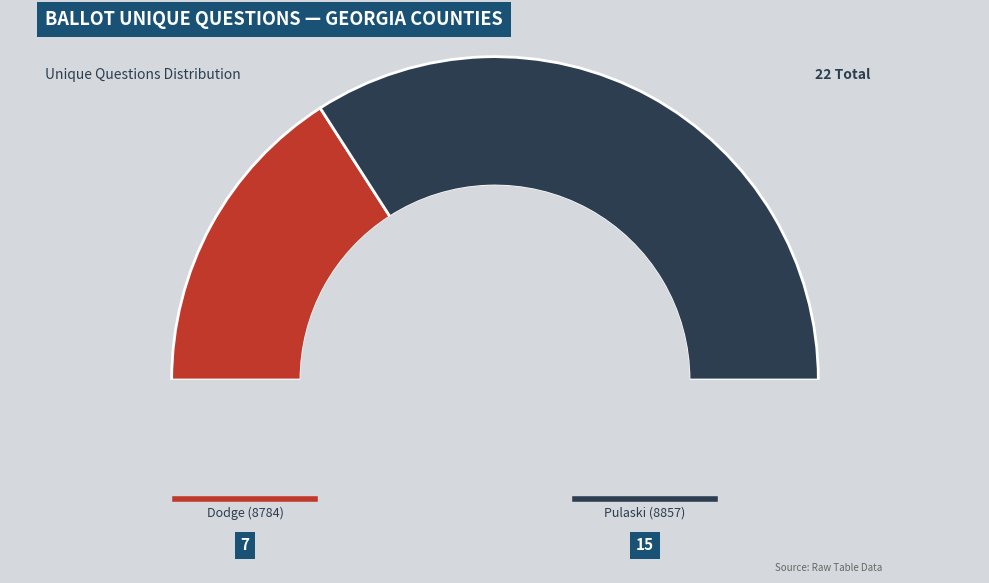

Which slice is the smallest?

Dodge (8784)